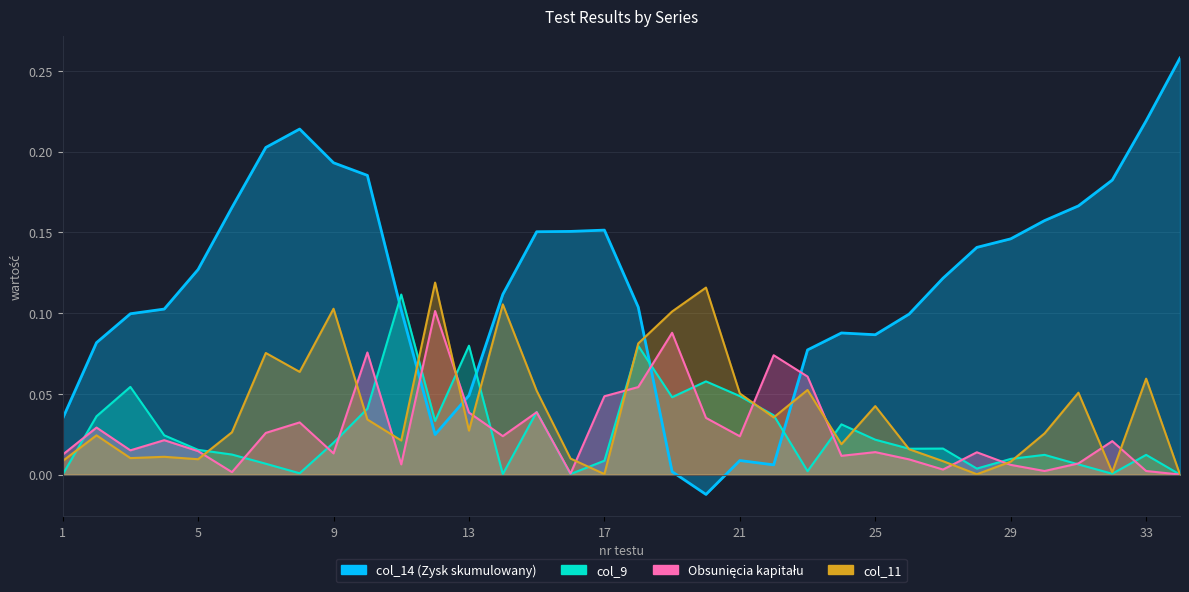

What is the spread (max minus min) of values at 16?

0.2